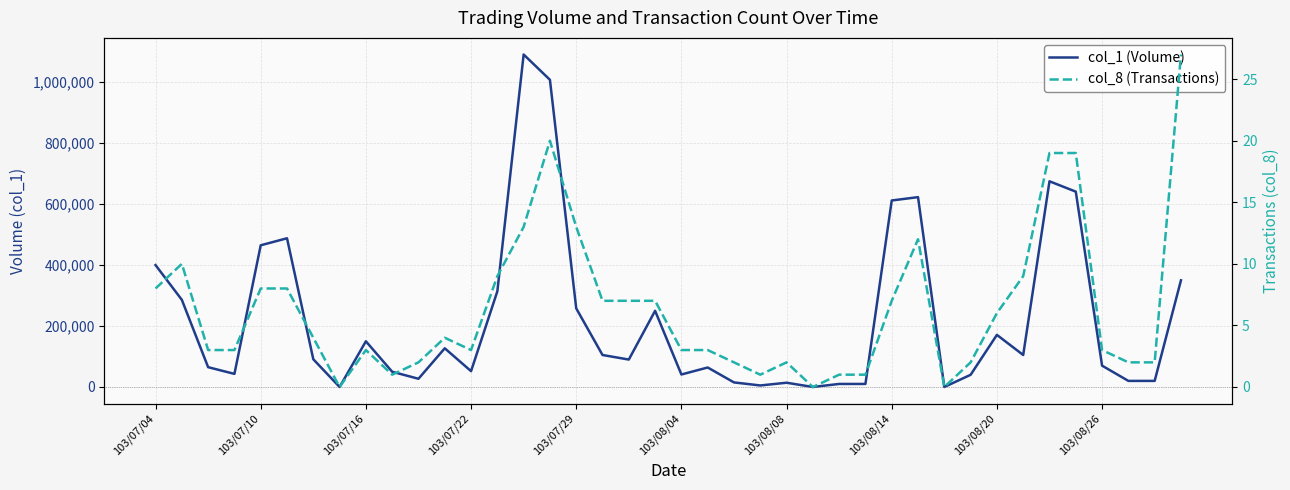

How many values in col_8 (Transactions) are above zero?

37